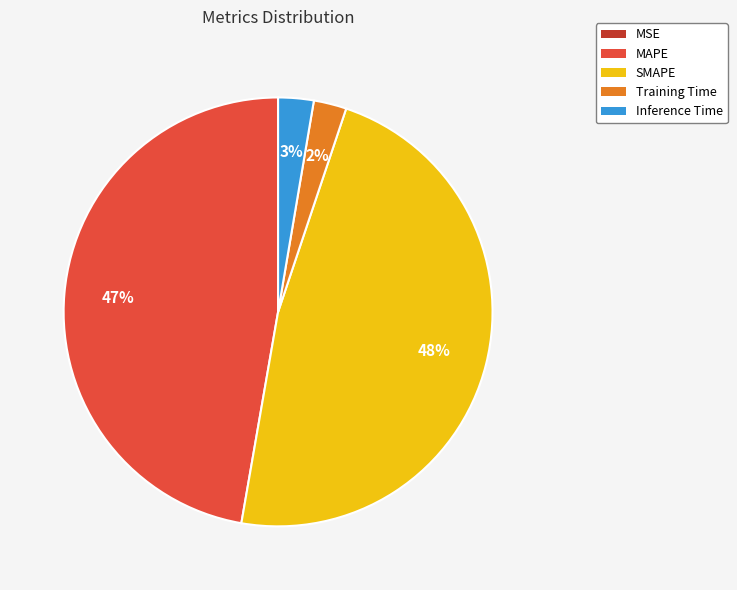

Combined, do SMAPE and MAPE account for over 50%?

Yes